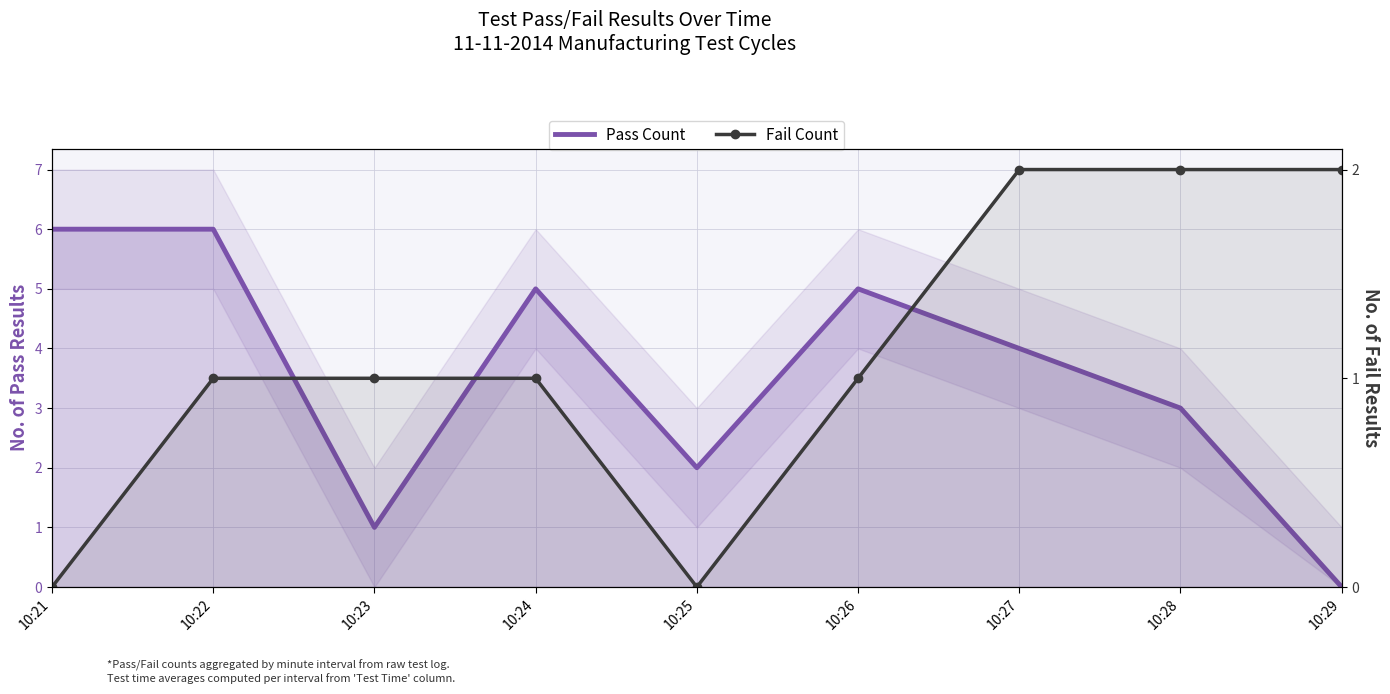

At how many categories does at least one series exceed 2?

6